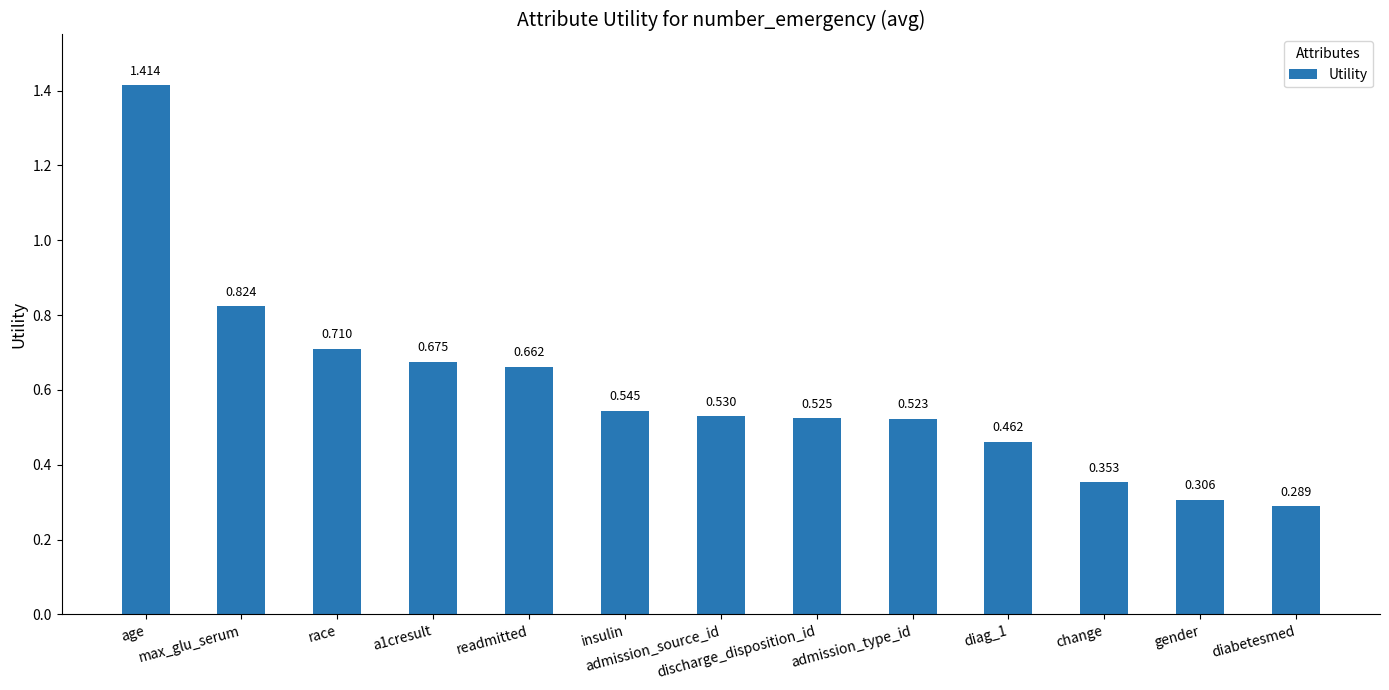

The chart shows a value of 0.7 at admission_type_id. True or false?

False